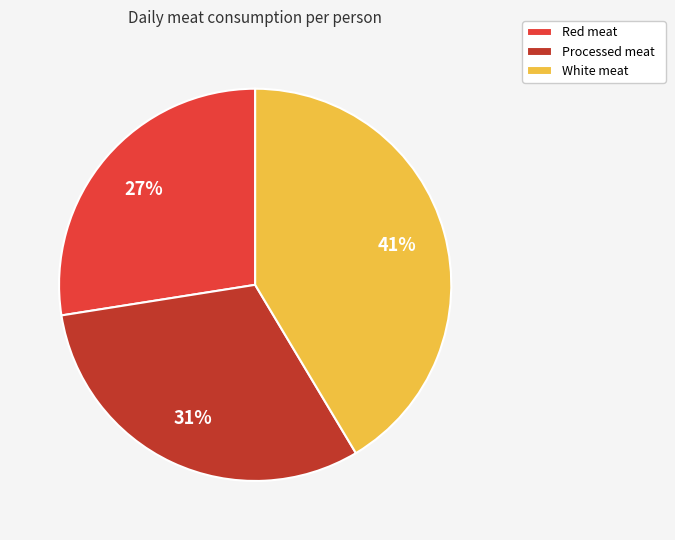

Between Processed meat and White meat, which is larger?

White meat